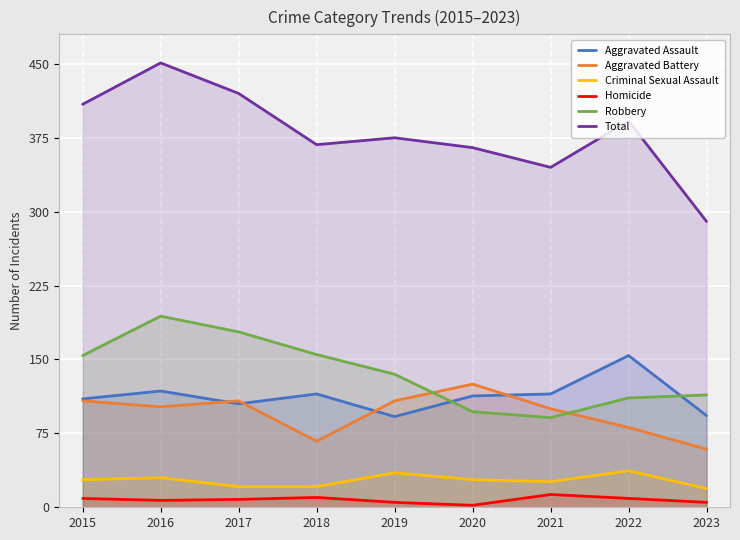

Does the chart display data point markers on the line(s)?

No